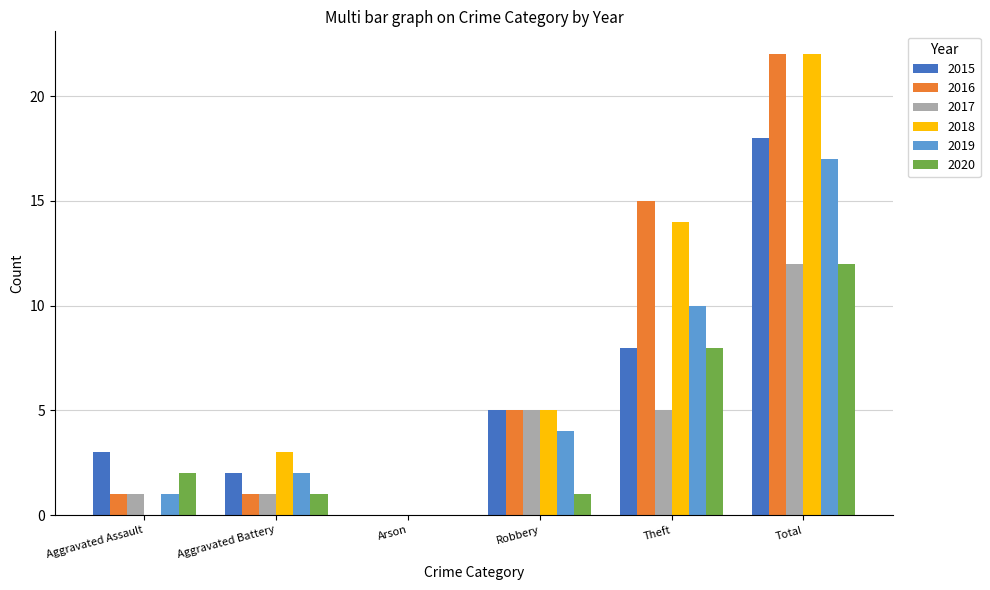

The 2015 series shows 2 at Robbery. True or false?

False